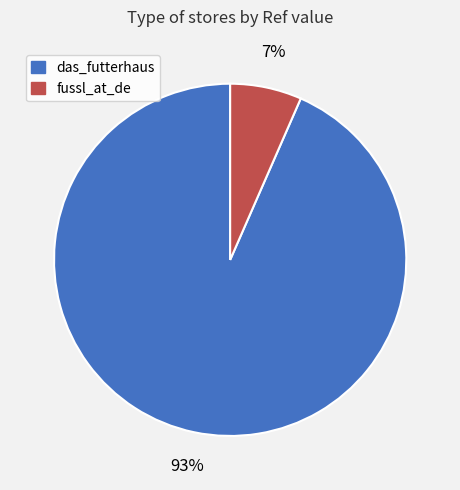

To the nearest percent, what portion does das_futterhaus represent?

93%